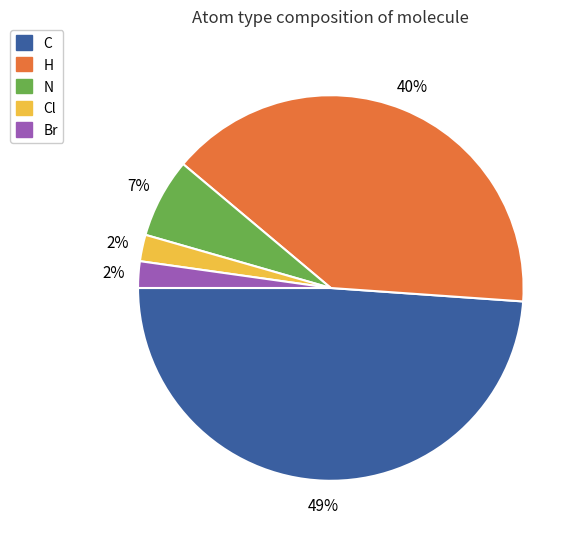

Do H and Cl together represent more than half of the pie?

No